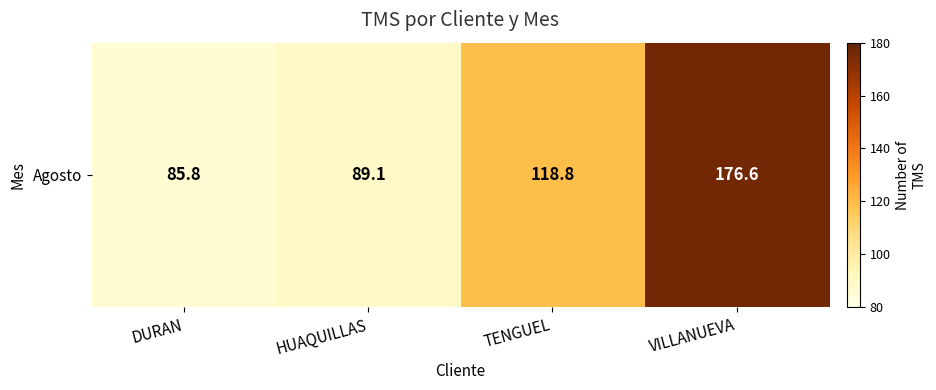

Where does the data first go above 118?

TENGUEL